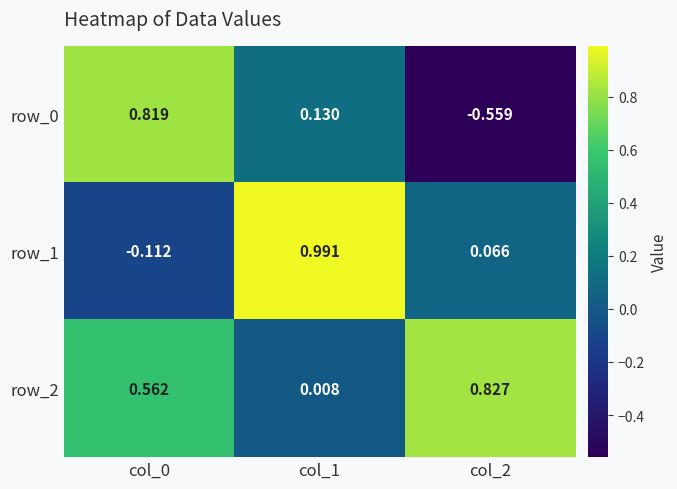

Is the value of row_0 at col_2 greater than the value of row_1 at col_0?

No